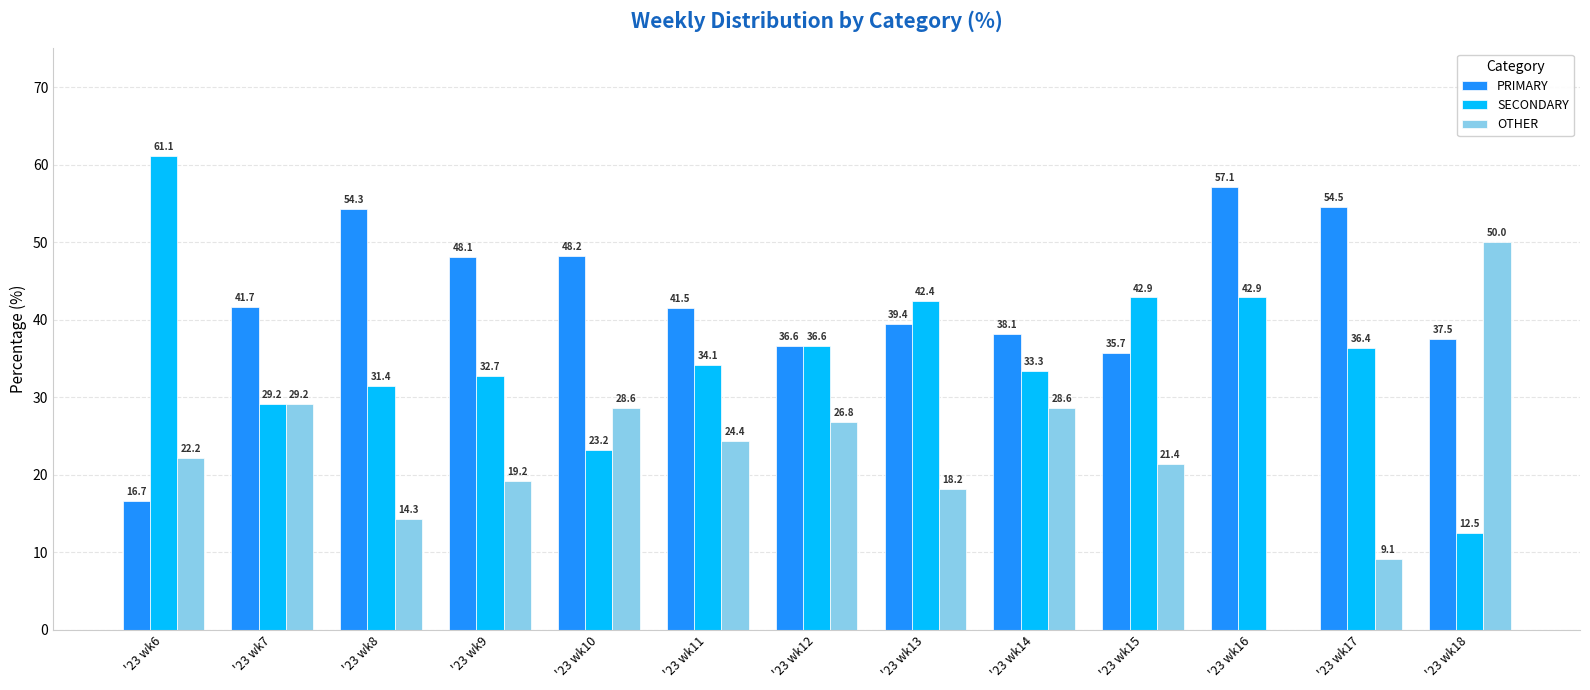

What is the approximate value of OTHER at '23 wk13?

18.2